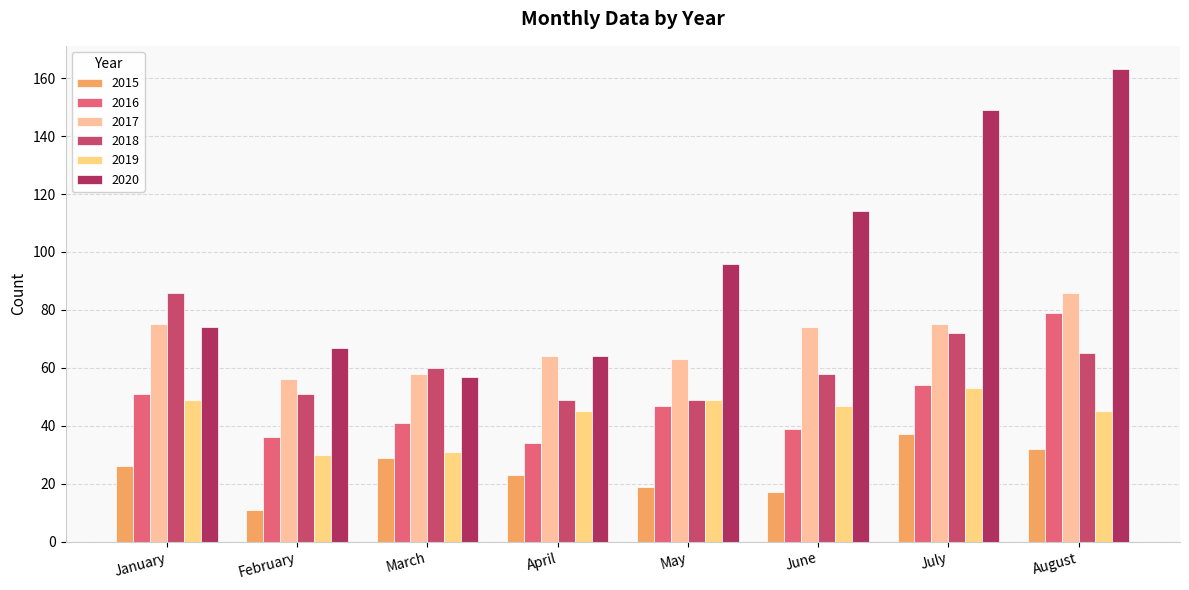

What is the average value of the 2017 series?

69